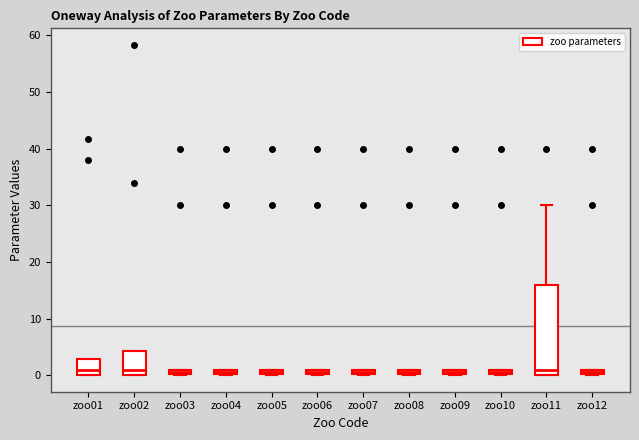

Comparing the boxes themselves (not the whiskers), which one is the tallest?

zoo11